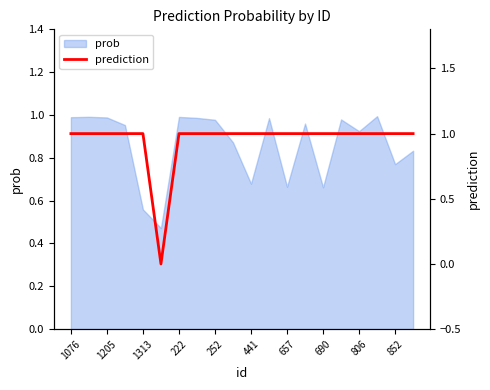

True or false: prob has a value of 0.4 at 657.

False